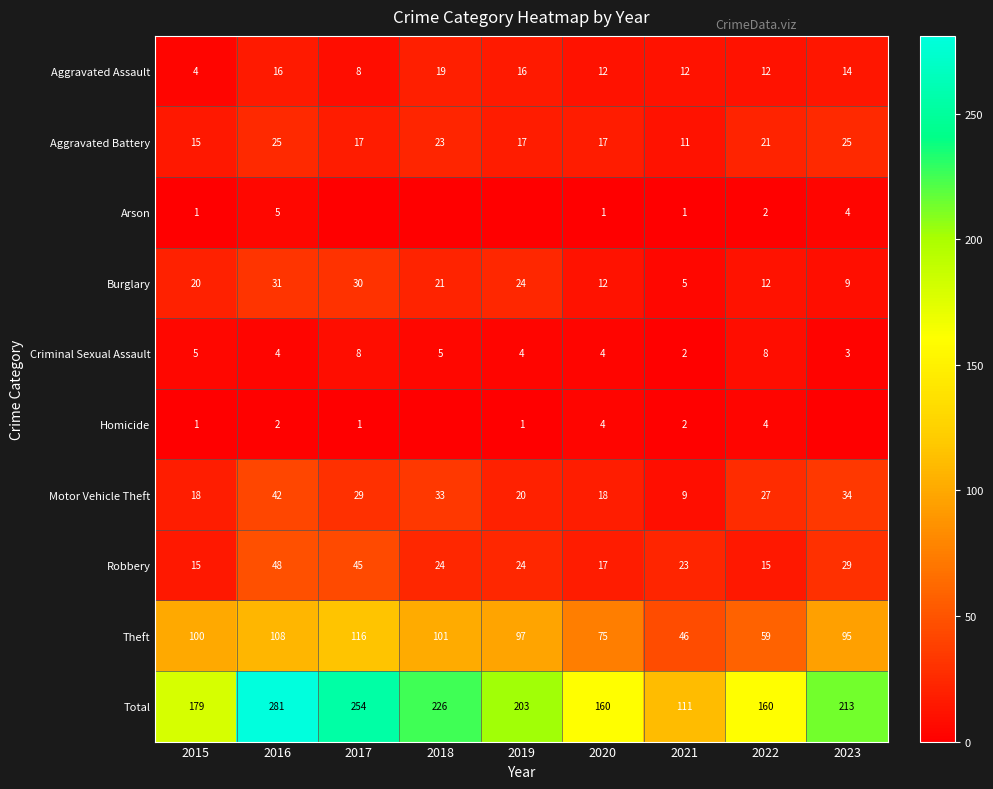

Which has a higher value, 2019 or 2020?

2019